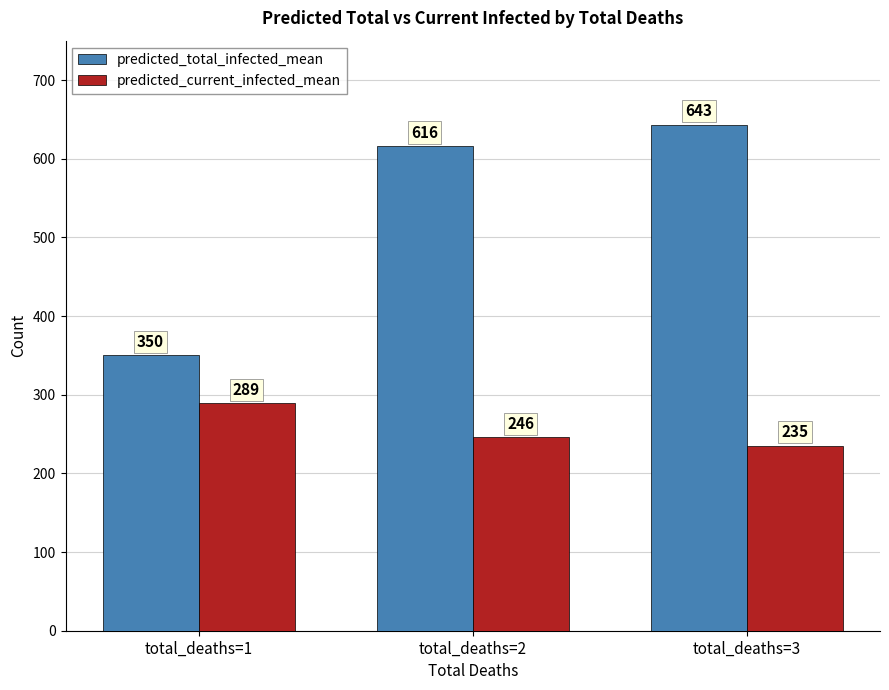

At which label does predicted_total_infected_mean reach its minimum?

total_deaths=1